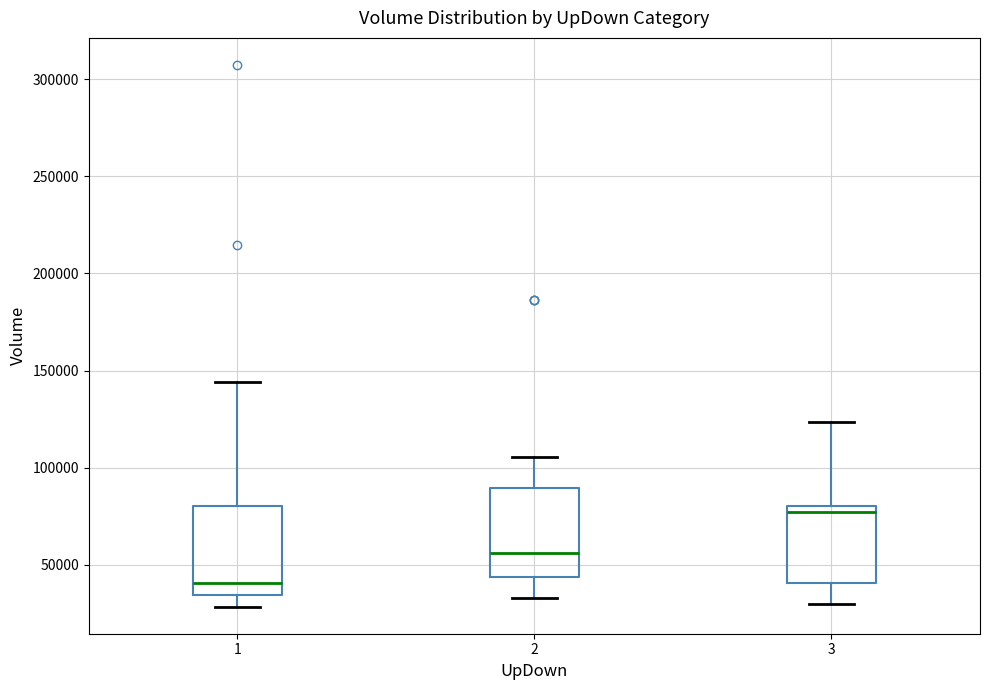

Reading left to right, transcribe this box plot: for each box, give where its median line is, the range the box spans, and where its two whiskers end, as read against the y-axis. The values are not printed on the chart, so give them approximately, as read against the axis.

1: median 40000, box 35000 to 80000, whiskers 30000 to 145000
2: median 55000, box 45000 to 90000, whiskers 35000 to 105000
3: median 75000, box 40000 to 80000, whiskers 30000 to 125000